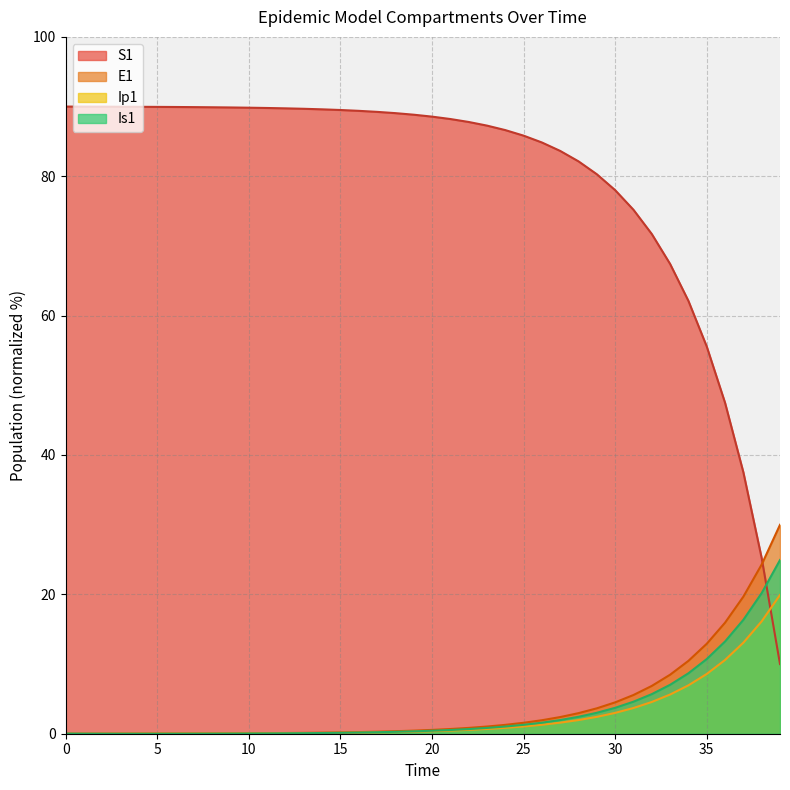

List the series in order of their peak value, highest first.

S1, E1, Is1, Ip1